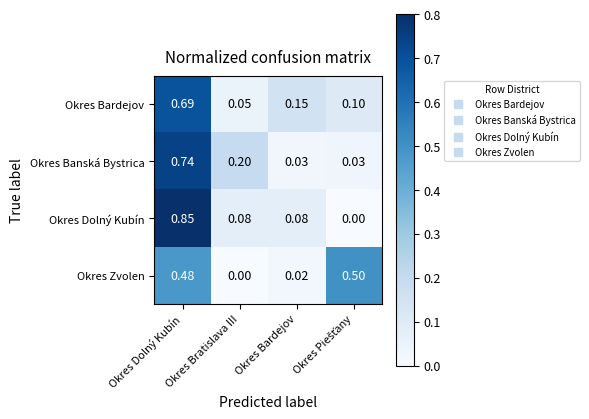

At how many categories does at least one series exceed 0?

4